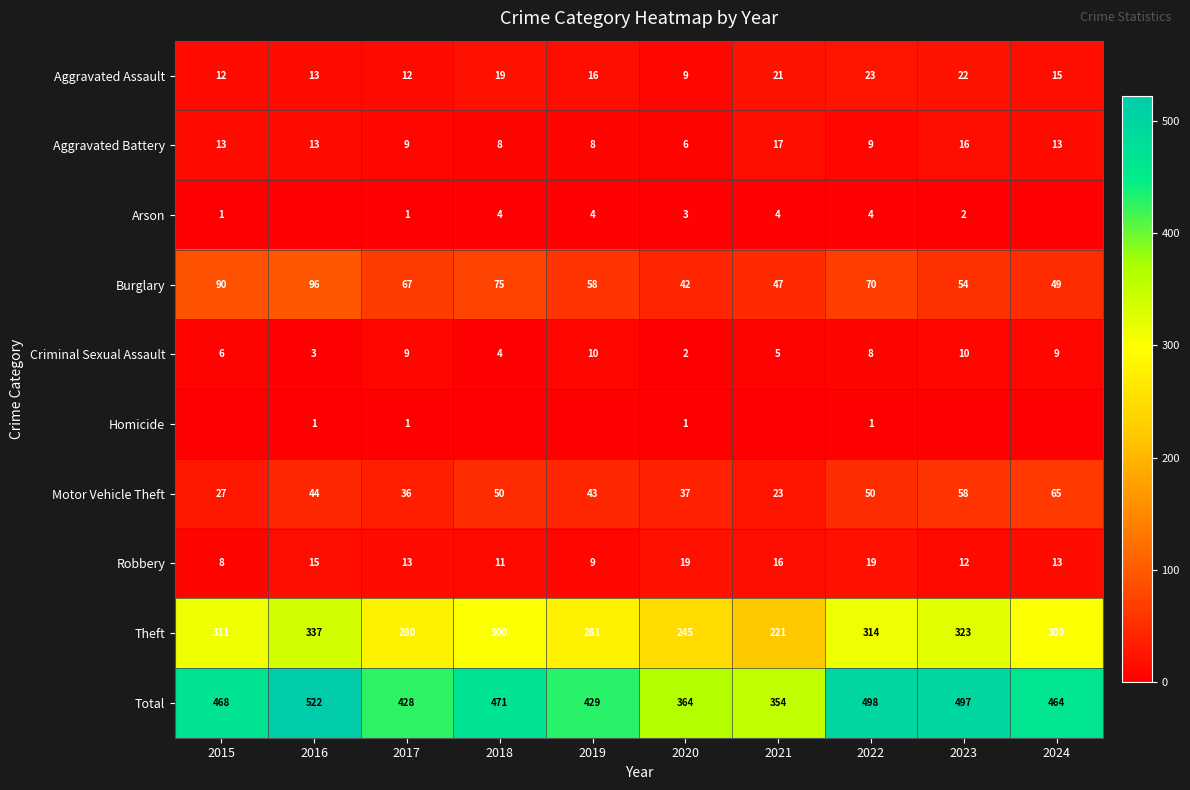

True or false: Total has a value of 142 at 2020.

False